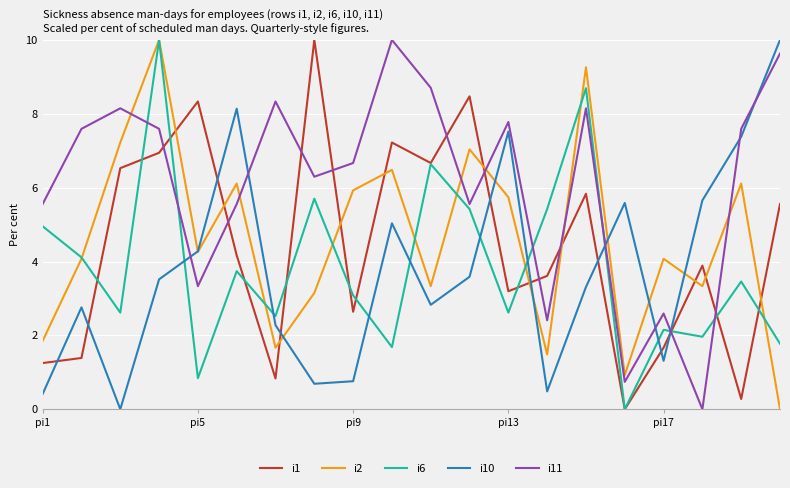

What is the greatest value displayed?

10.0